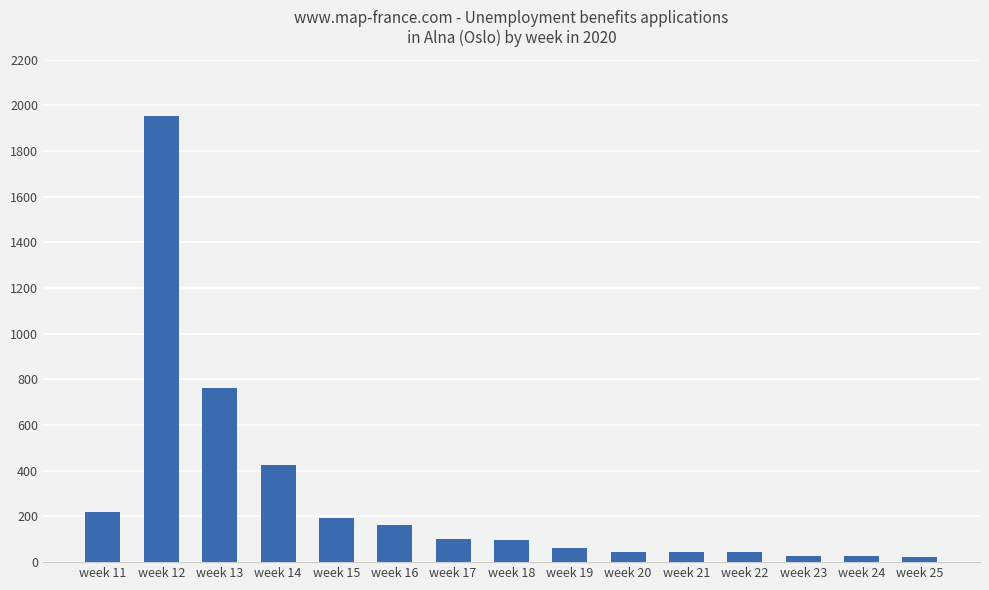

What is the average value?

280